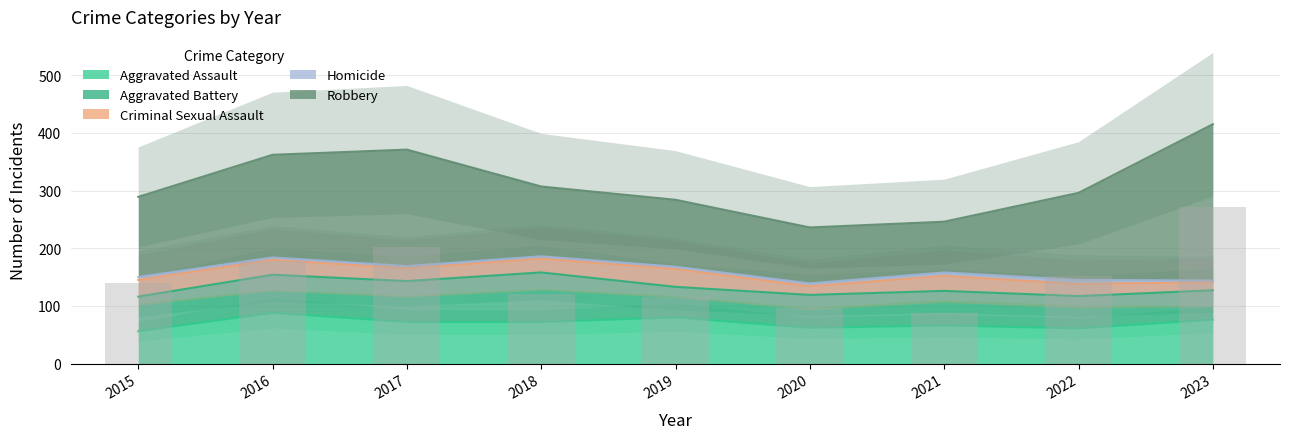

Is the value of Aggravated Assault at 2020 greater than the value of Robbery at 2020?

No